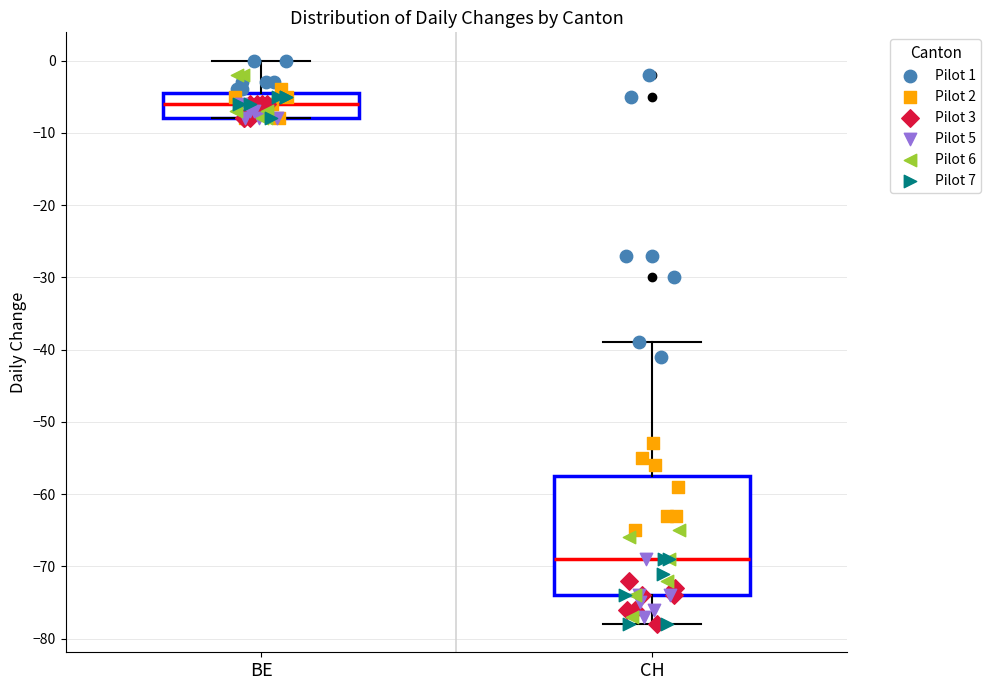

Reading left to right, transcribe this box plot: for each box, give where its median line is, the range the box spans, and where its two whiskers end, as read against the y-axis. The values are not printed on the chart, so give them approximately, as read against the axis.

BE: median -6, box -8 to -4, whiskers -8 to 0
CH: median -69, box -74 to -57, whiskers -78 to -39